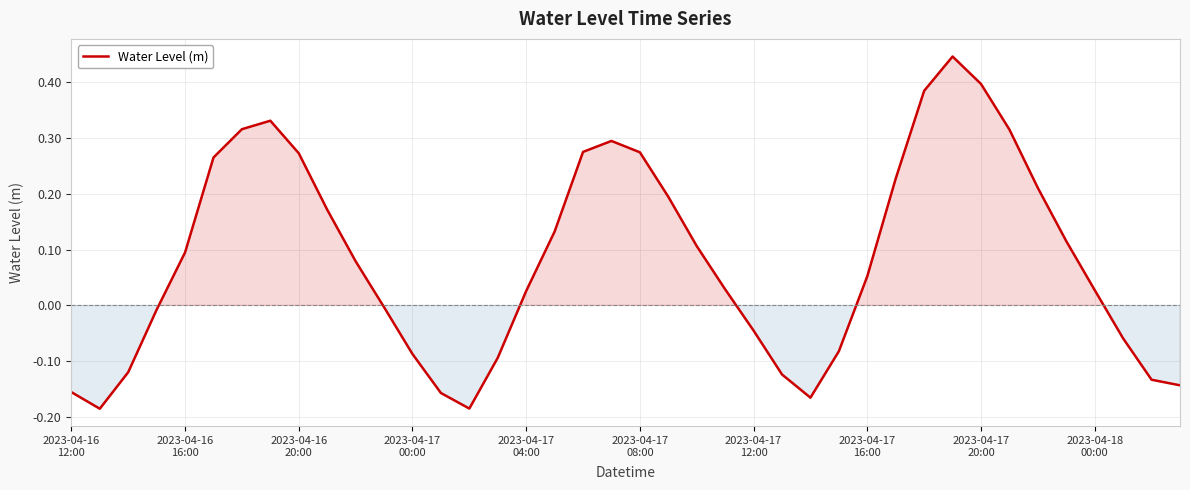

What is the greatest value displayed?

0.4